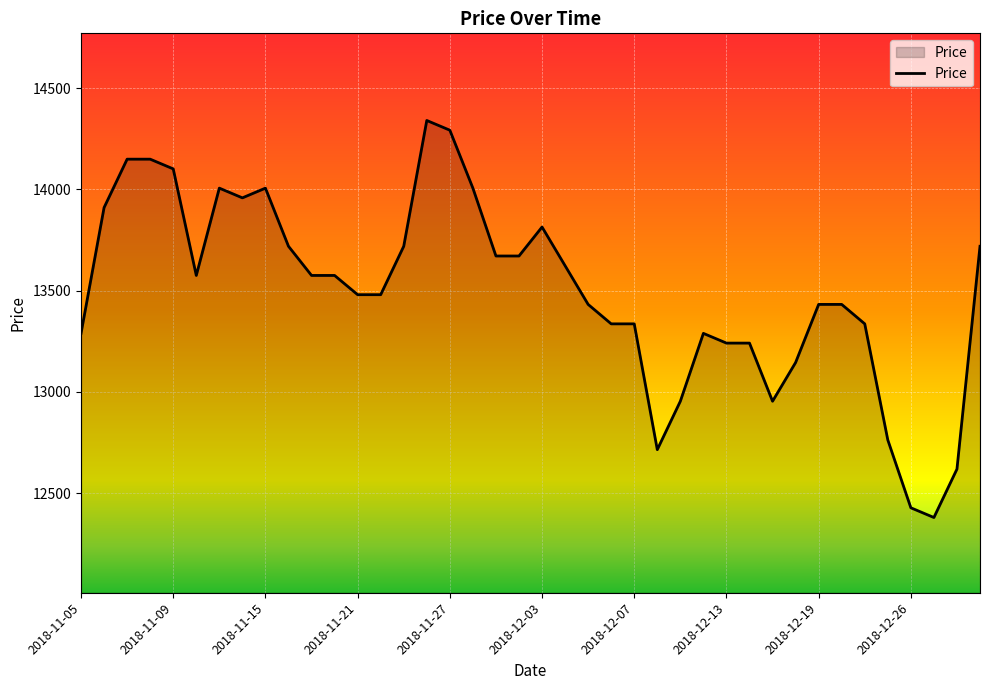

What is the difference between the maximum and minimum values?

1960